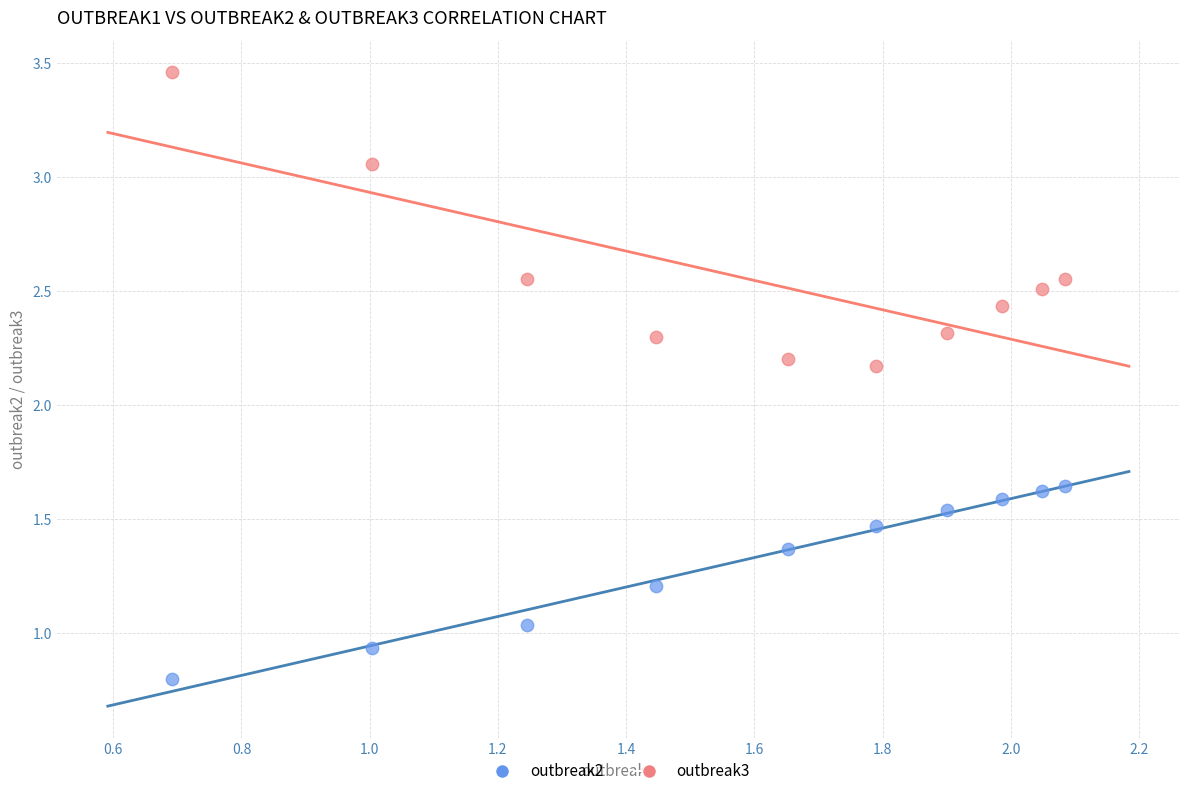

Across all data points, what is the range of Y values (max minus min)?

2.7